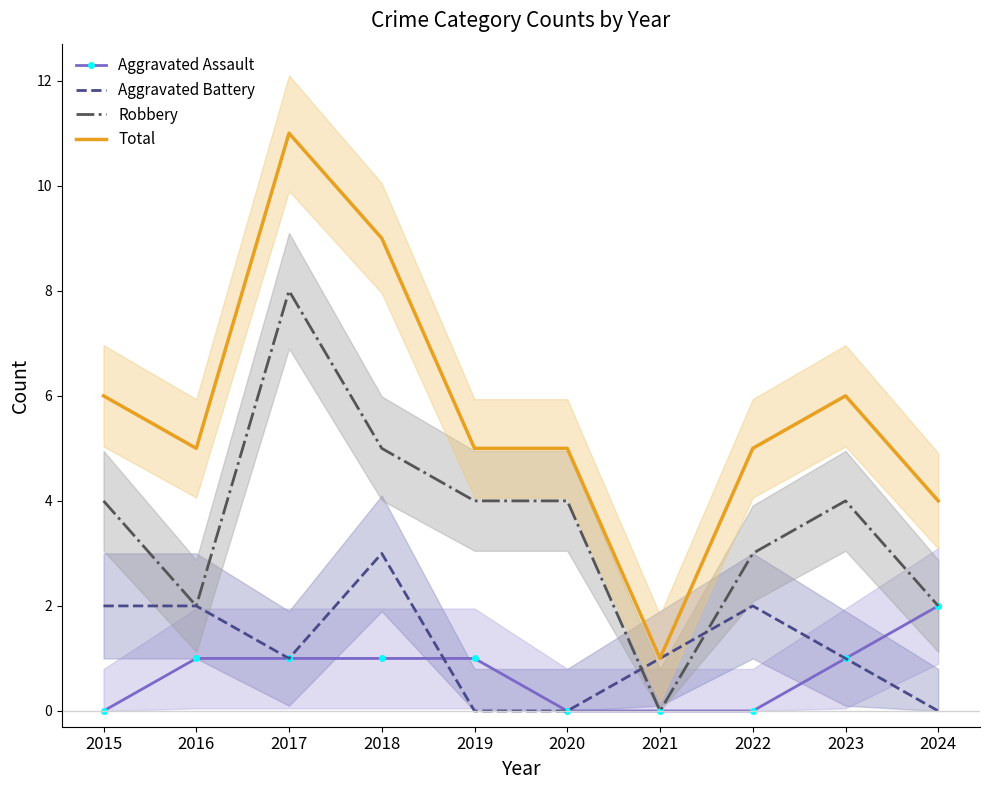

Is the value of Robbery at 2024 greater than the value of Total at 2017?

No